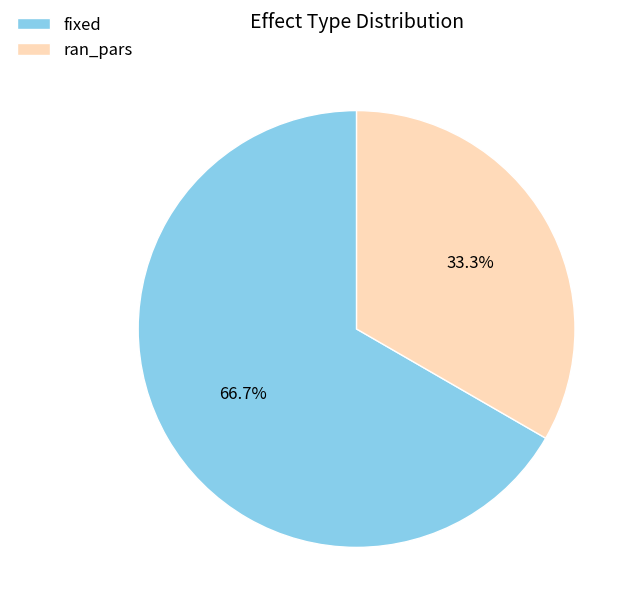

Count the number of slices in the pie.

2